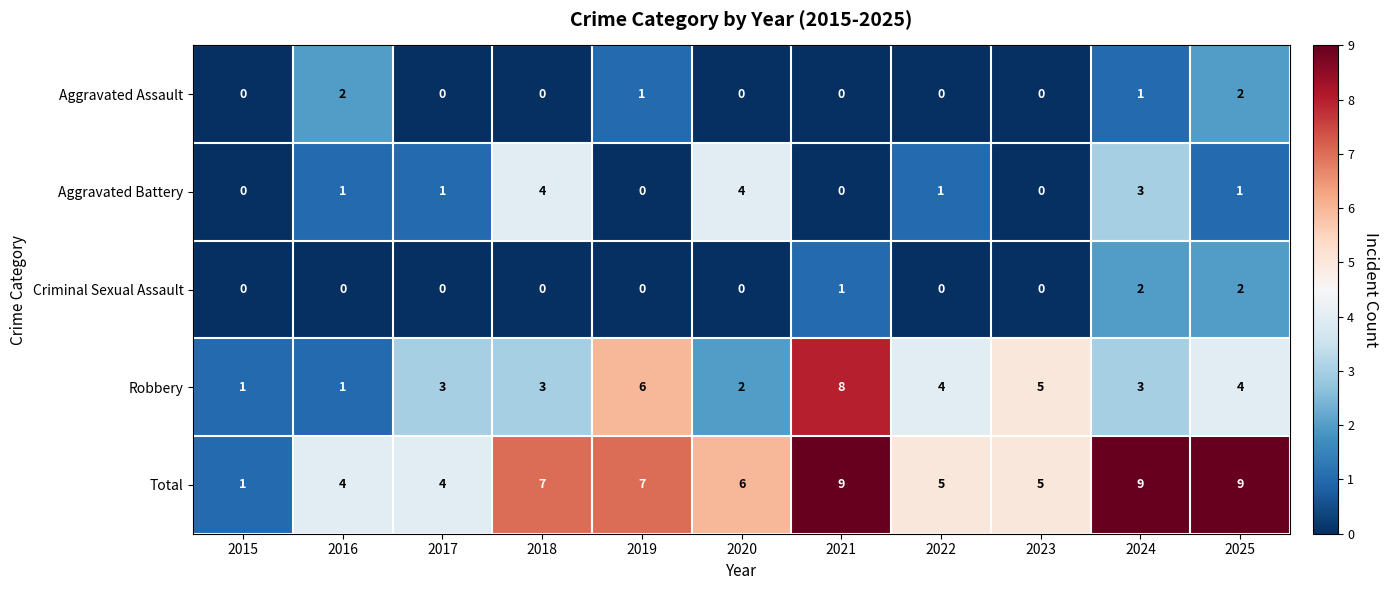

What is the total value across all series at 2017?

8